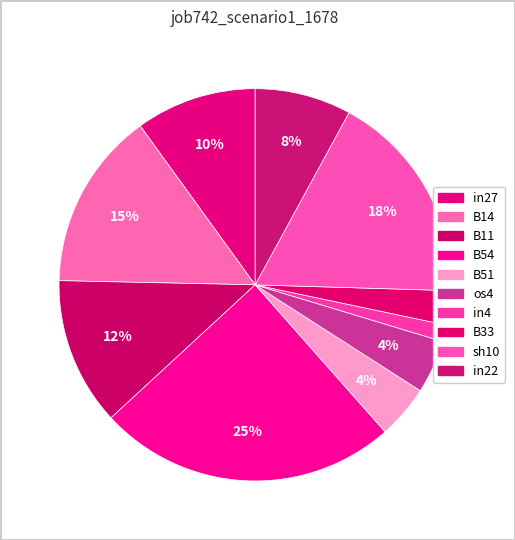

How many segments does this pie chart have?

10